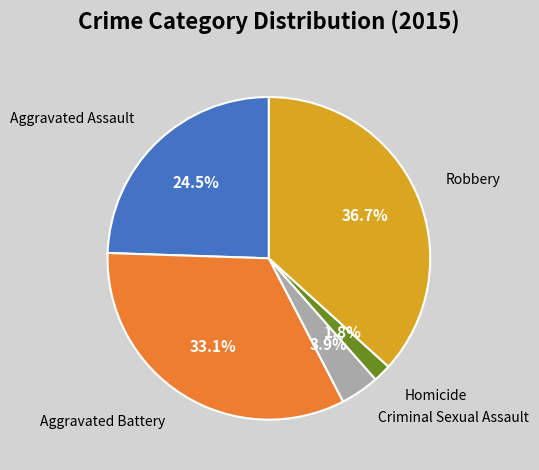

To the nearest percent, what is the difference between the largest and smallest slice percentages?

35%